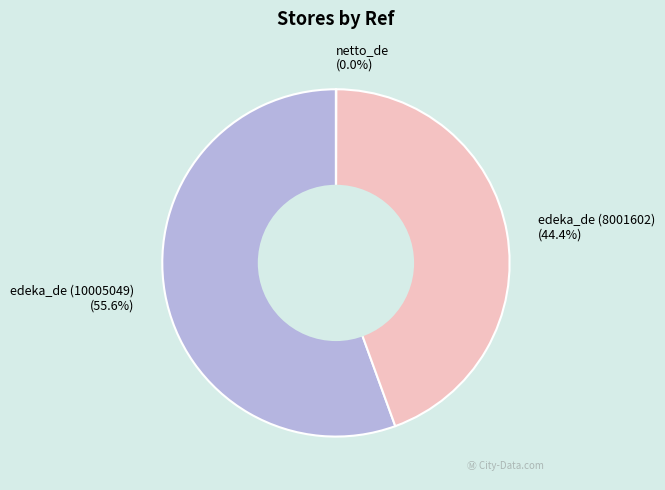

Which has a higher value, edeka_de (10005049) or edeka_de (8001602)?

edeka_de (10005049)